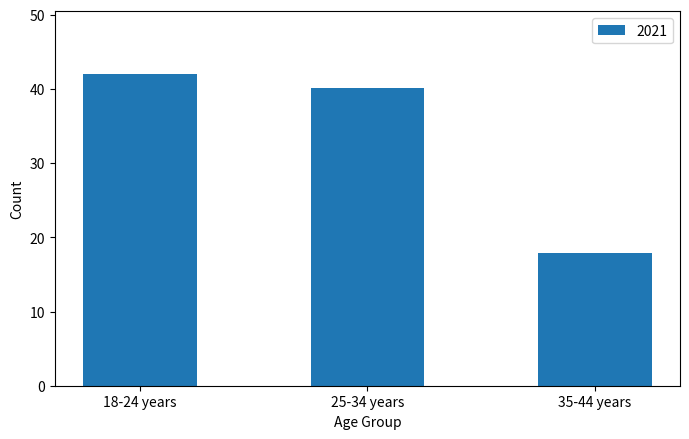

Is it true that the value at 25-34 years is 13.1?

False